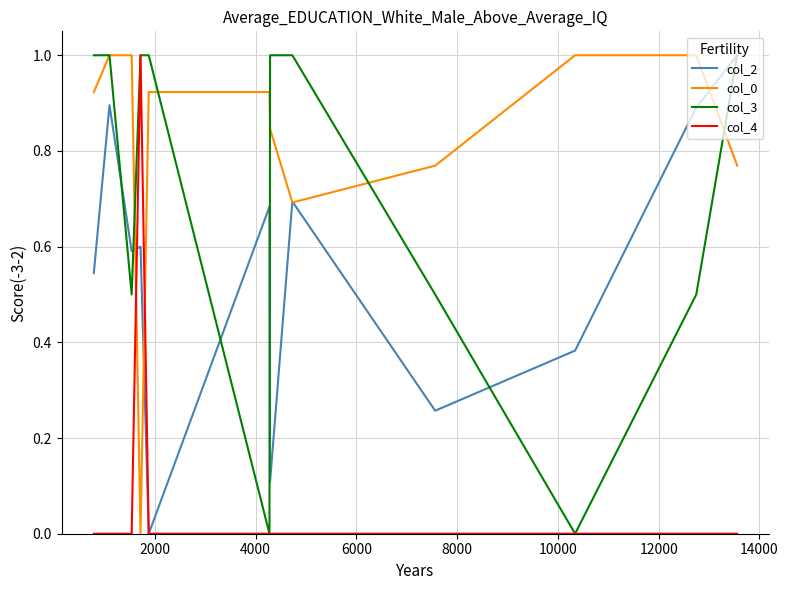

Rank the series by their average value, from lowest to highest.

col_4, col_2, col_3, col_0